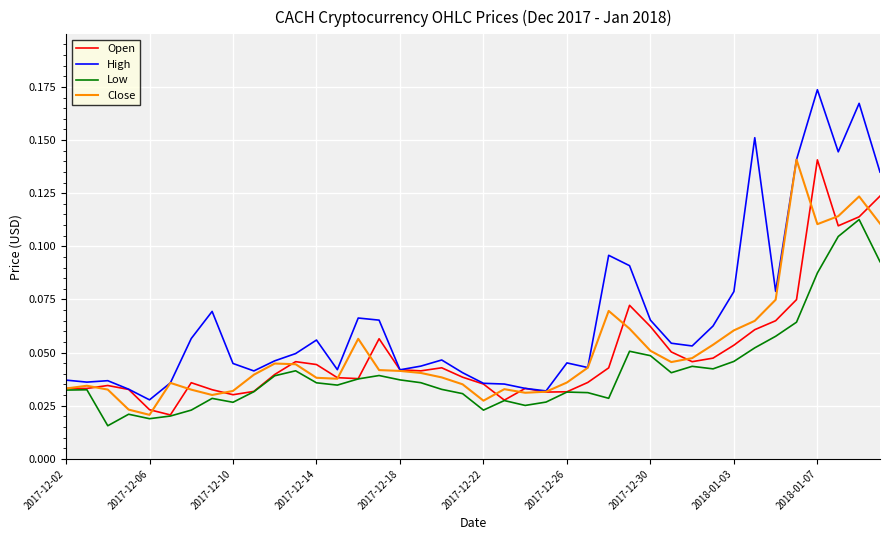

Which series has the largest total across all categories?

High